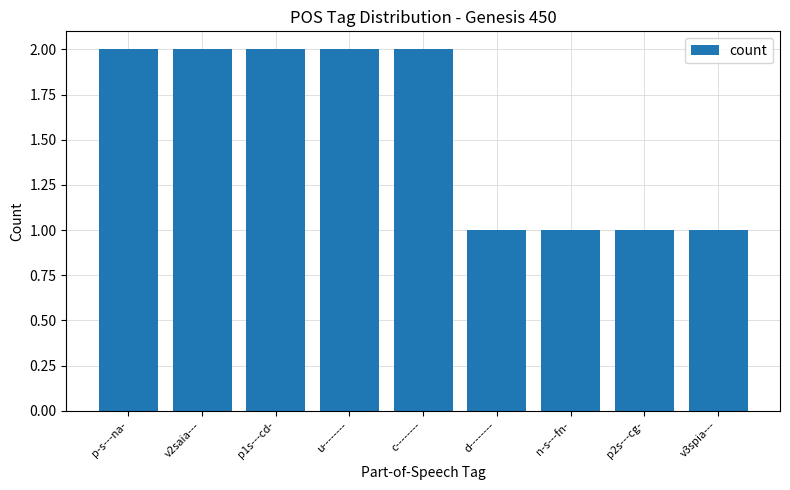

What is the label of the 5th bar from the right?

c--------